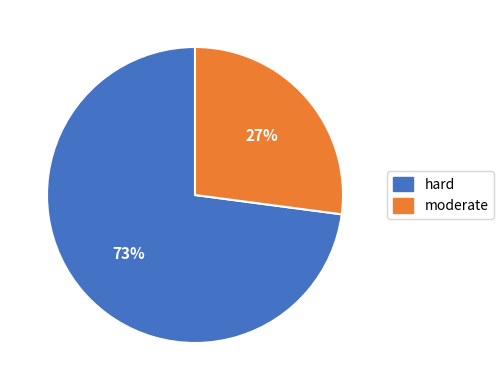

How many segments does this pie chart have?

2